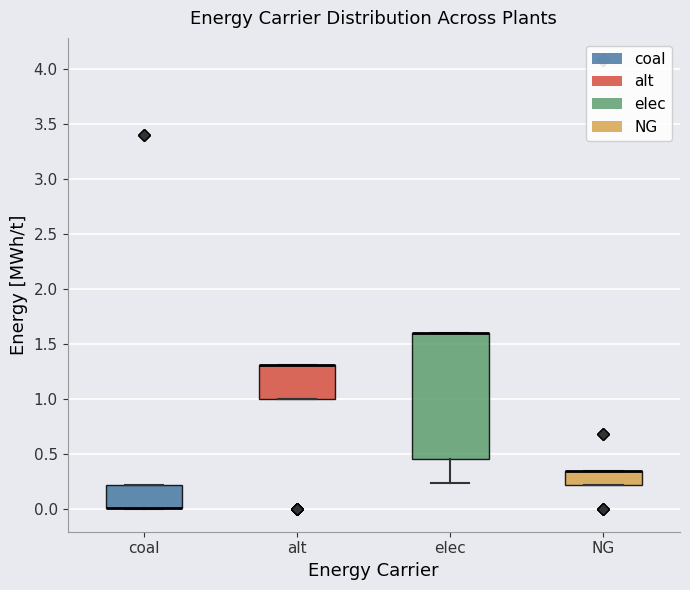

Comparing the boxes themselves (not the whiskers), which one is the tallest?

elec